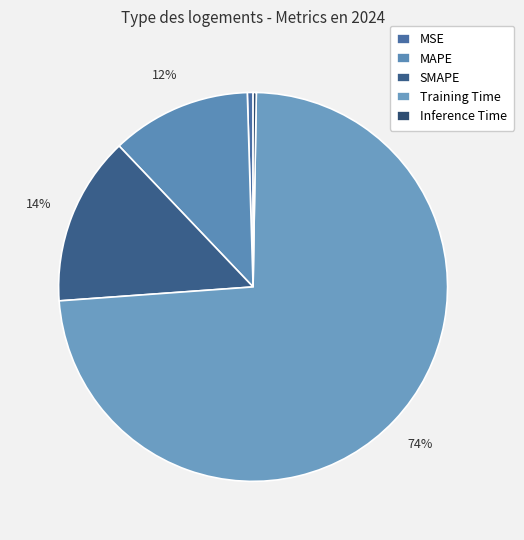

How much of the chart is everything except SMAPE?

86.0%